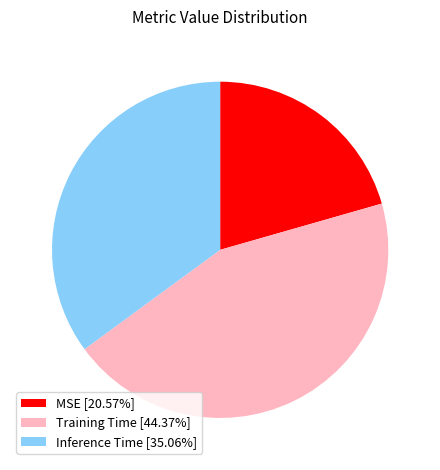

How many segments does this pie chart have?

3